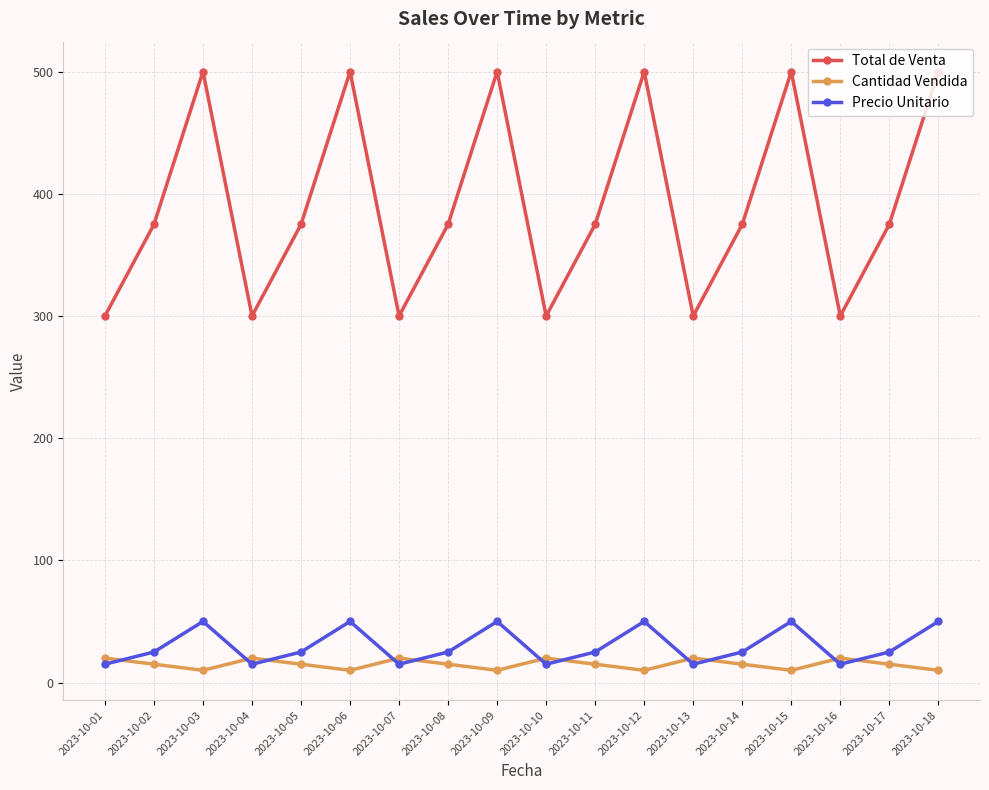

Reading right to left, transcribe all the data shown in this chart.

Total de Venta: 500	375	300	500	375	300	500	375	300	500	375	300	500	375	300	500	375	300
Cantidad Vendida: 10	15	20	10	15	20	10	15	20	10	15	20	10	15	20	10	15	20
Precio Unitario: 50	25	15	50	25	15	50	25	15	50	25	15	50	25	15	50	25	15